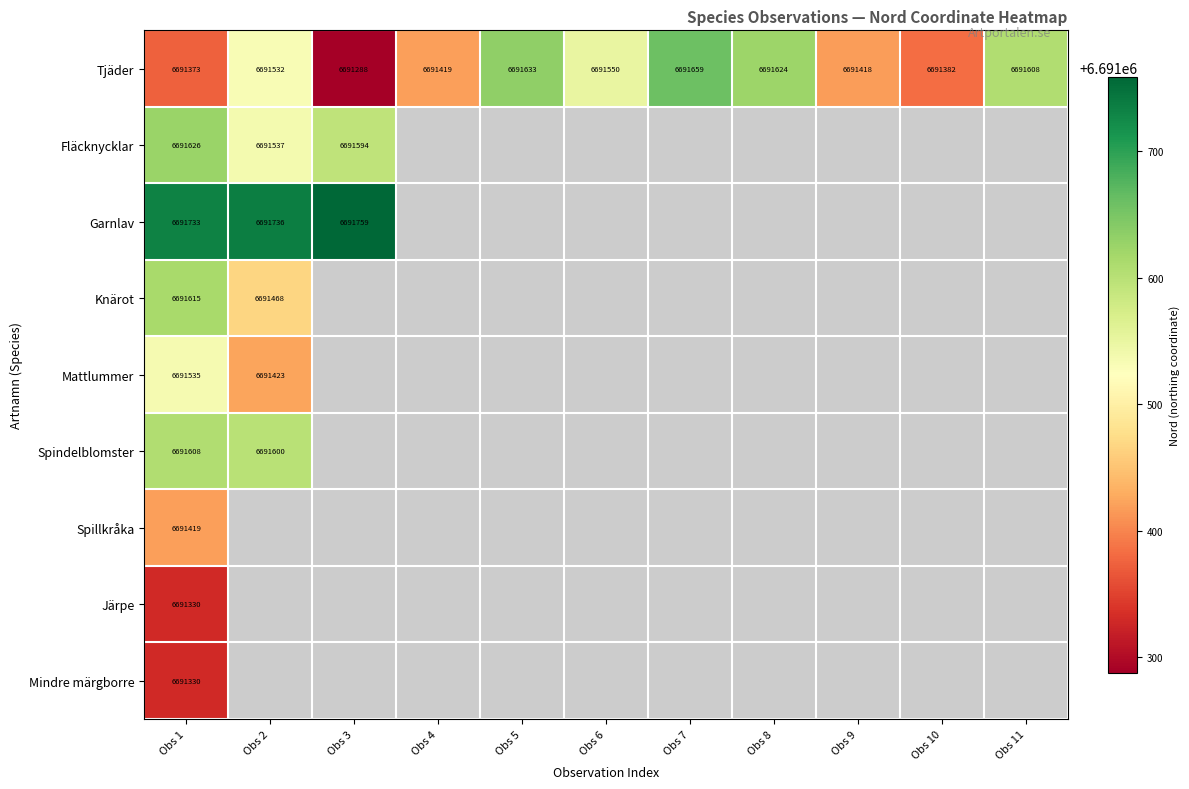

At which category is the sum across all series the highest?

Obs 1